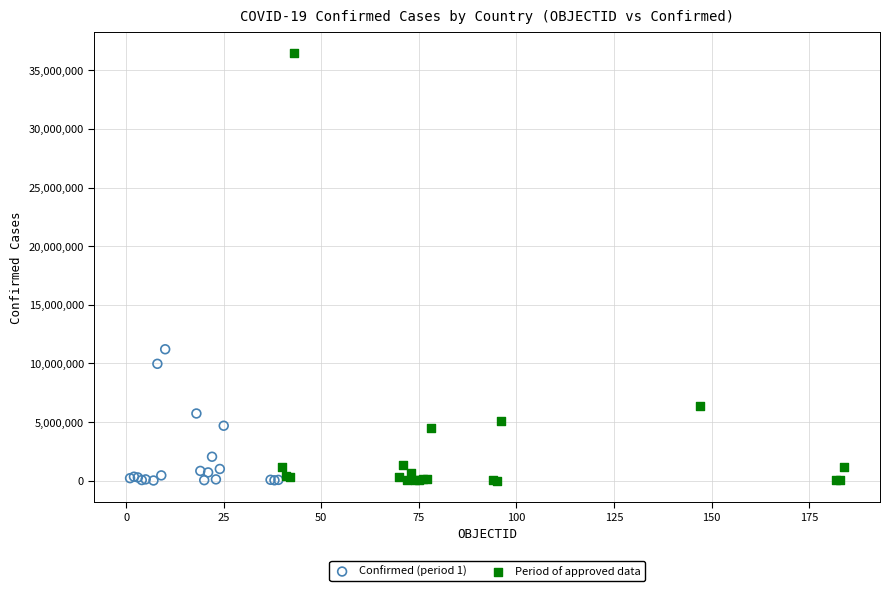

Which series has the widest spread of Y values?

Period of approved data